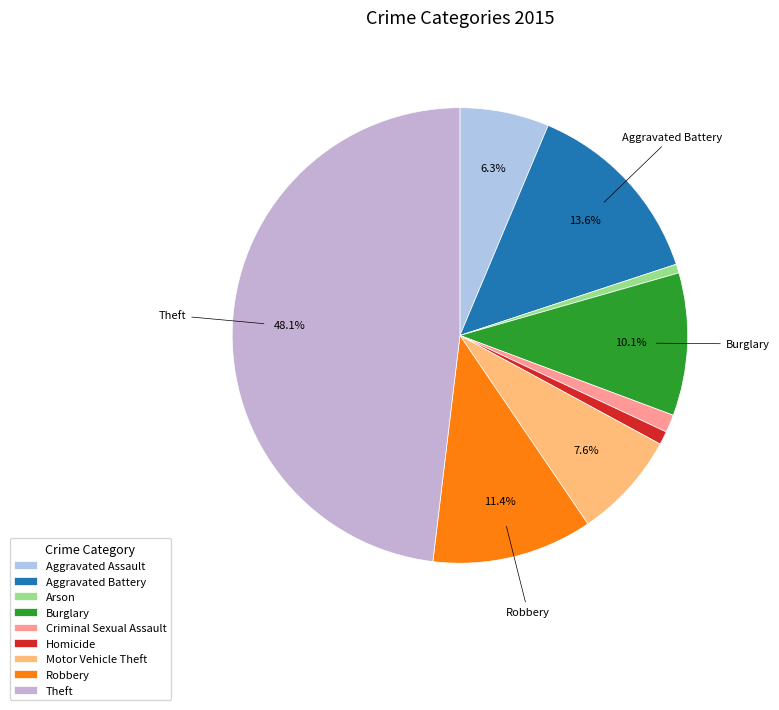

How many slices are in this pie chart?

9